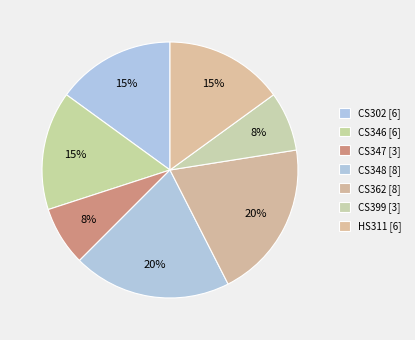

What percentage is NOT represented by CS302?

85.0%